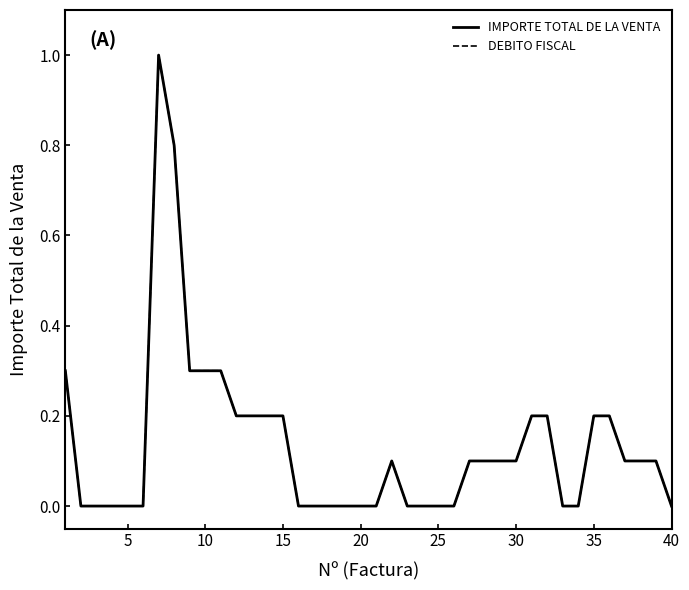

Does the chart have visible grid lines?

No